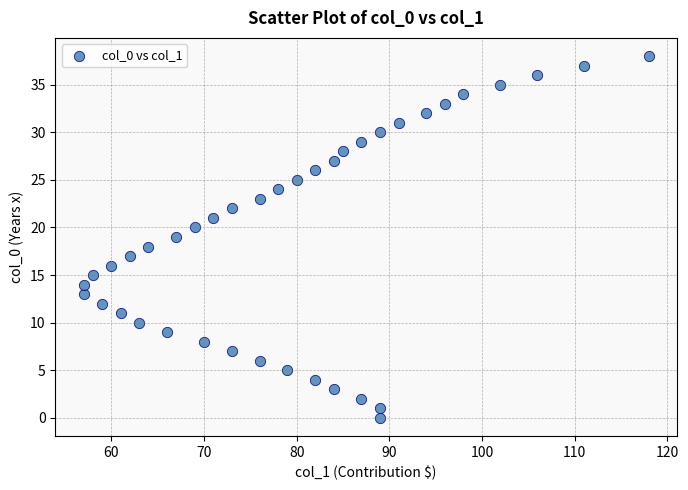

What is the range of Y values (max minus min)?

38